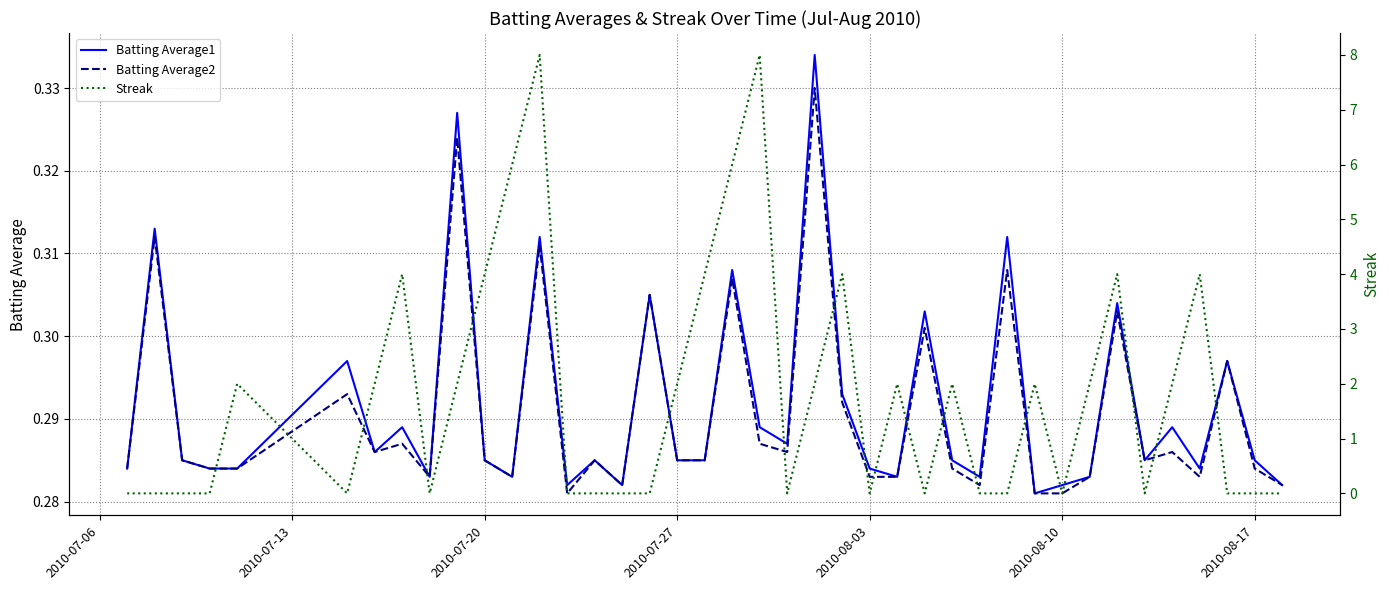

The Batting Average1 series shows 0.5 at 2010-08-03. True or false?

False